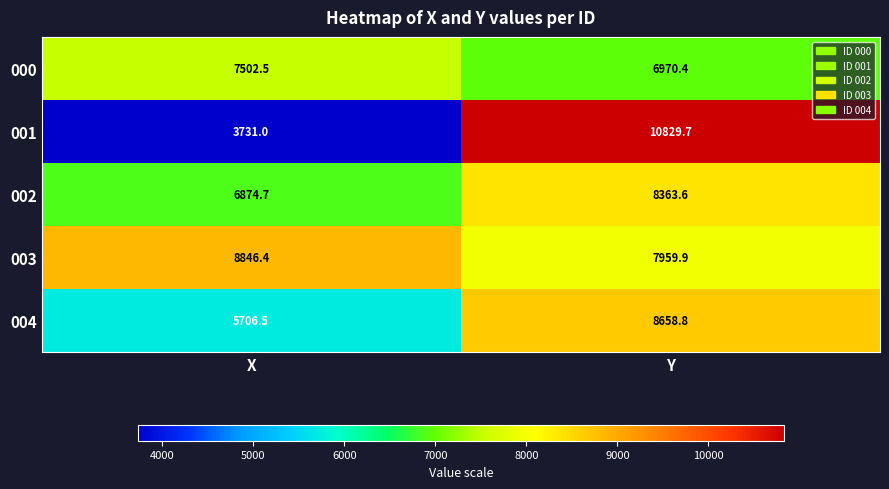

What is the approximate value of 004 at Y?

8658.8